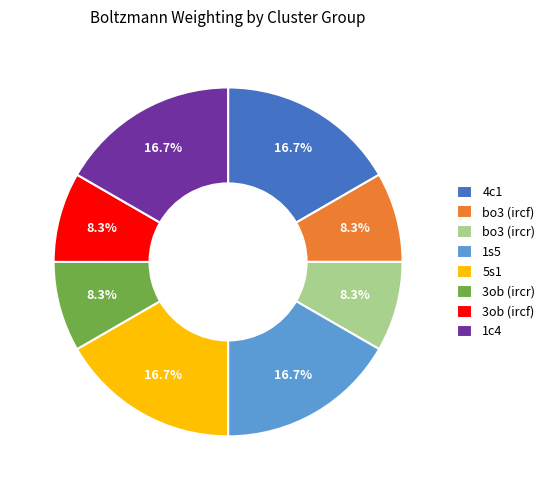

True or false: 1s5 accounts for 17% of the total.

True